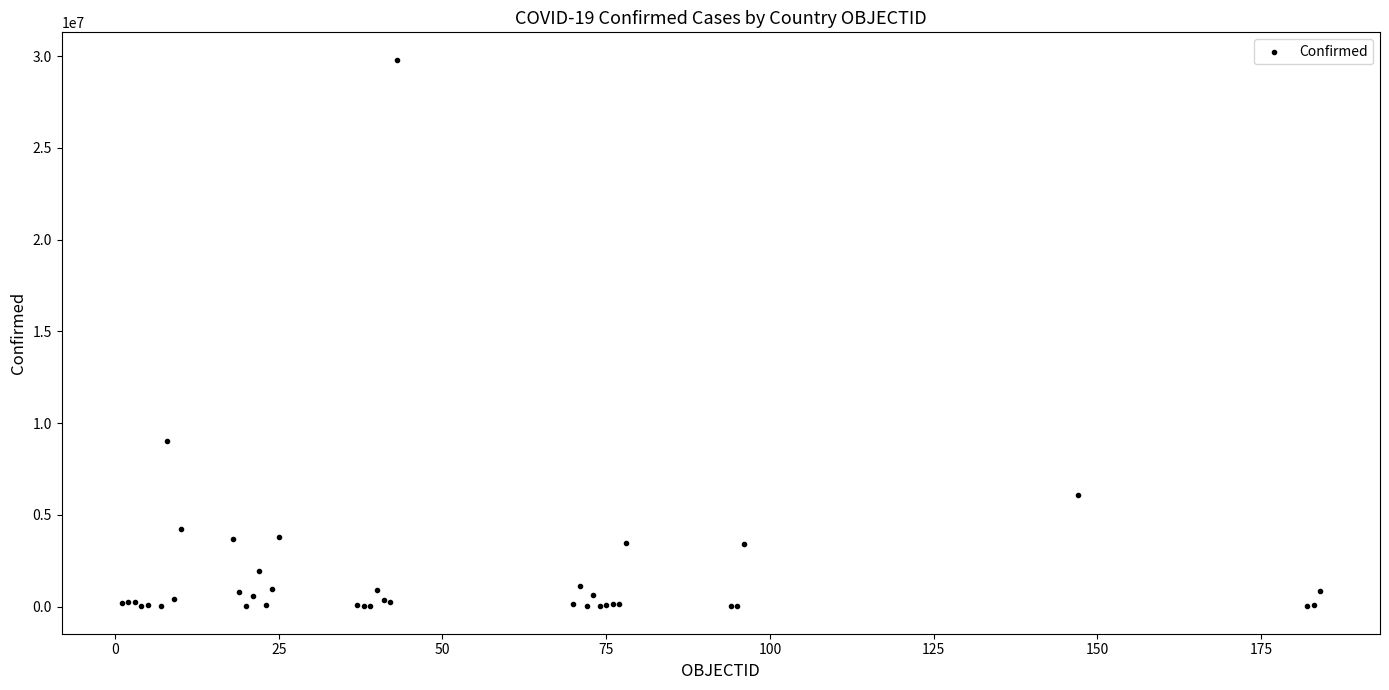

What Y value in the scatter plot is closest to 14908528?

9023812